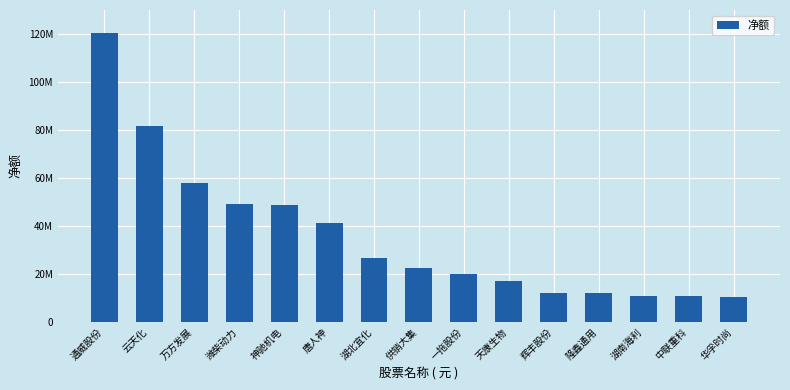

What is the smallest value displayed?

10488102